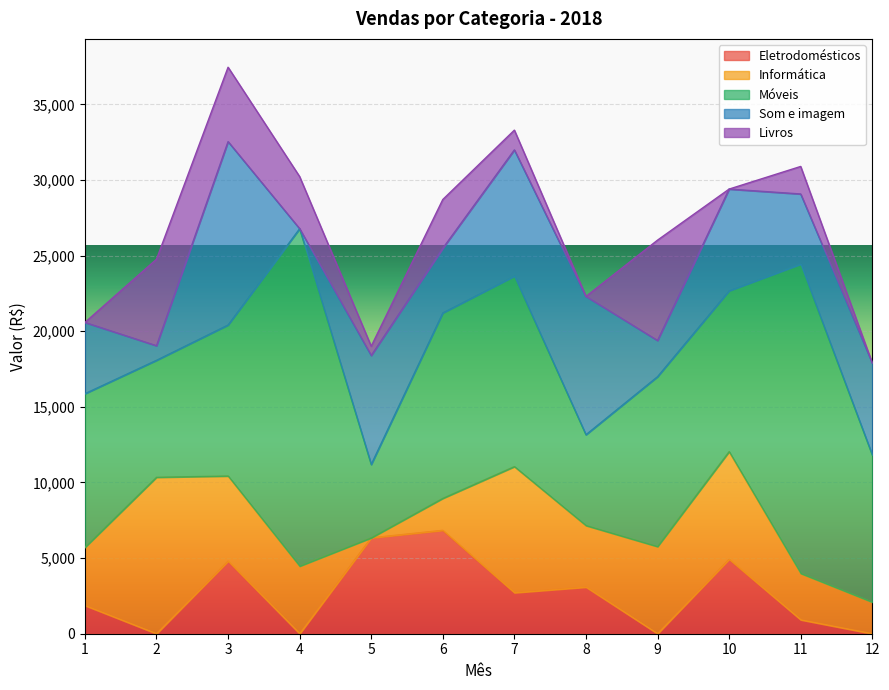

What is the difference between the maximum and second lowest values in the Eletrodomésticos series?

6836